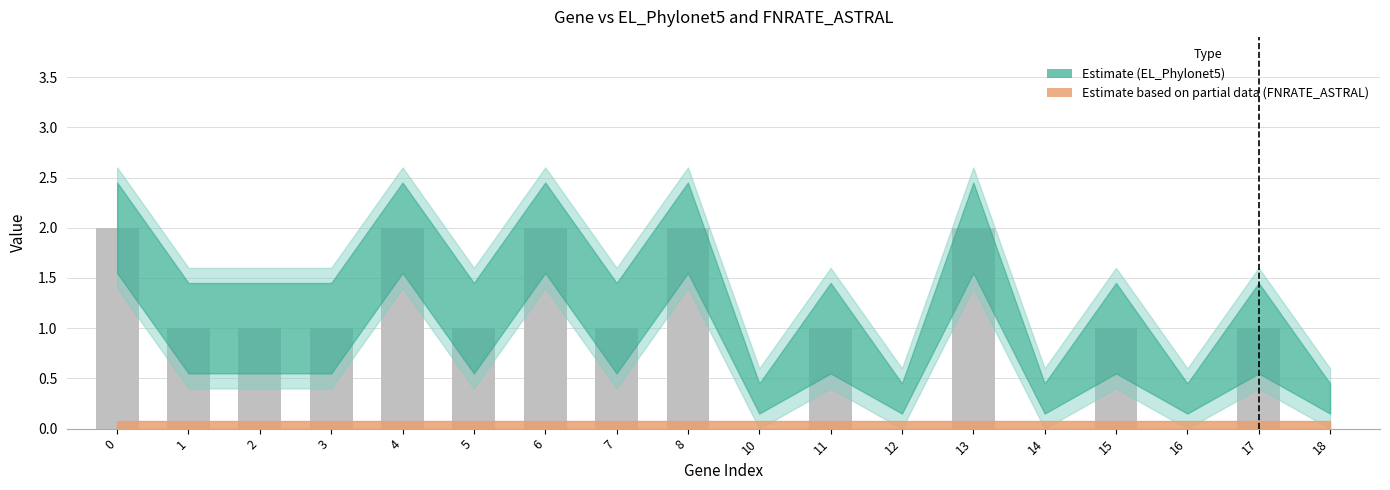

Is it true that the value at 12 is 0?

True